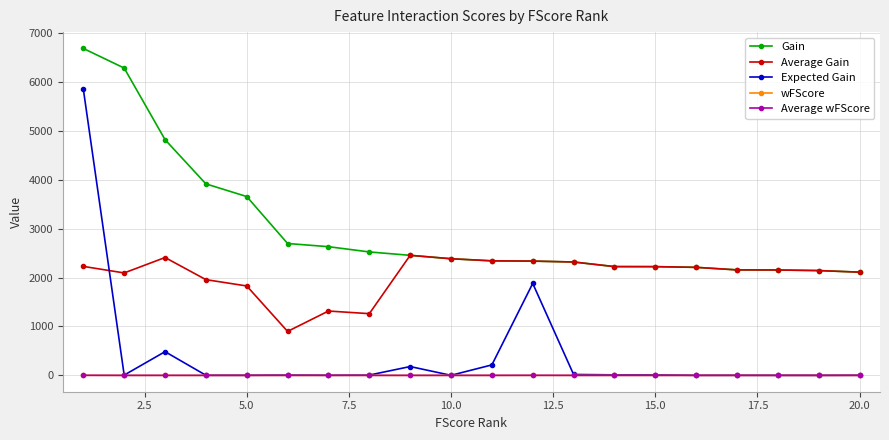

What is the value of the Gain point at the 15th from the left?

2223.1